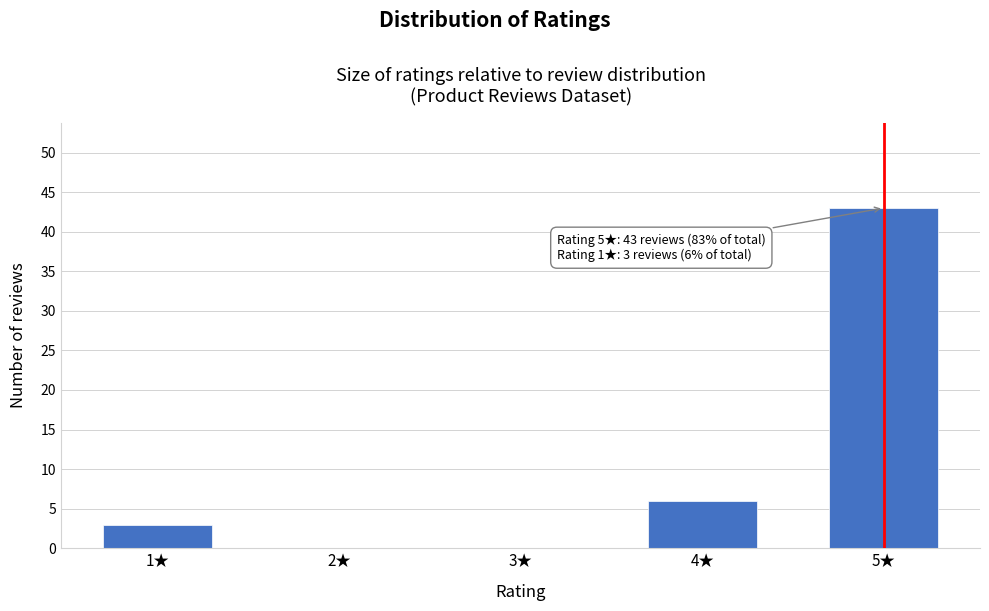

Reading right to left, extract all data points from this chart.

5★=43	4★=6	3★=0	2★=0	1★=3